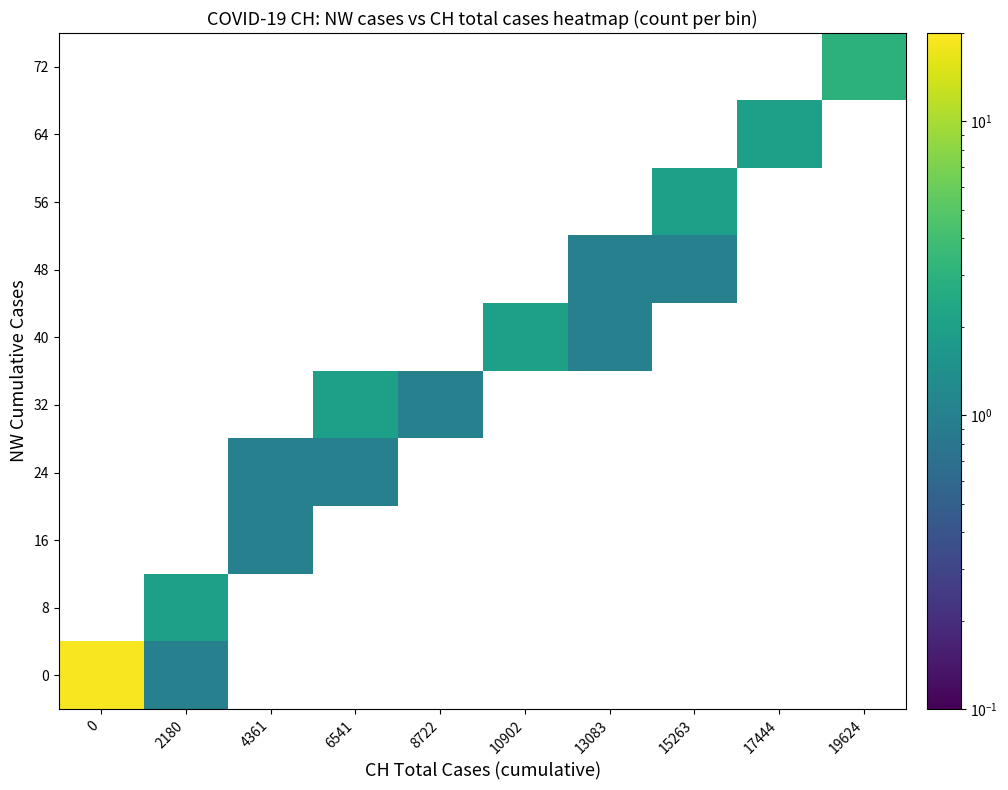

List the series in order of their overall mean, highest first.

0, 8, 16, 24, 32, 40, 48, 56, 64, 72